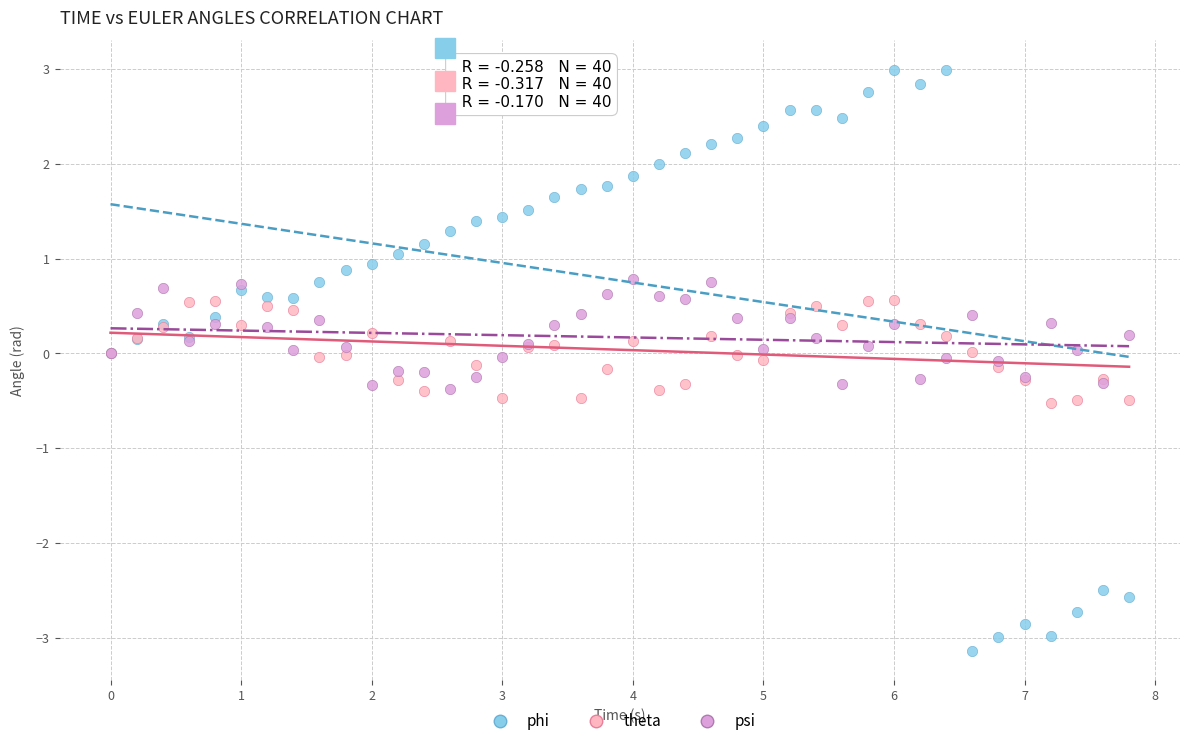

Which series has the largest Y range (max minus min)?

phi